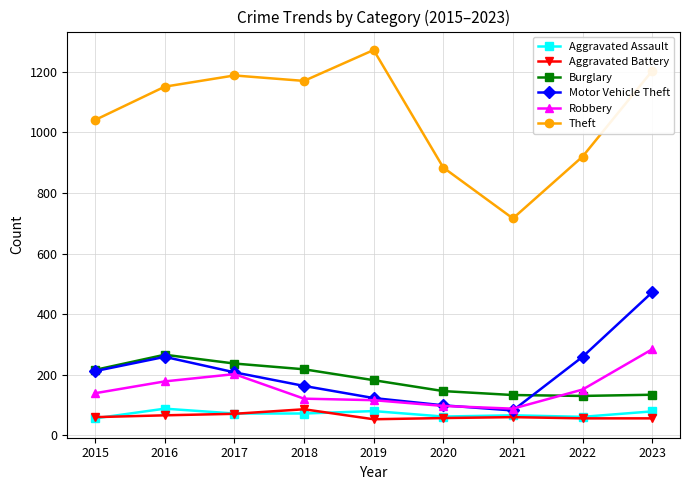

At how many categories does at least one series exceed 382?

9